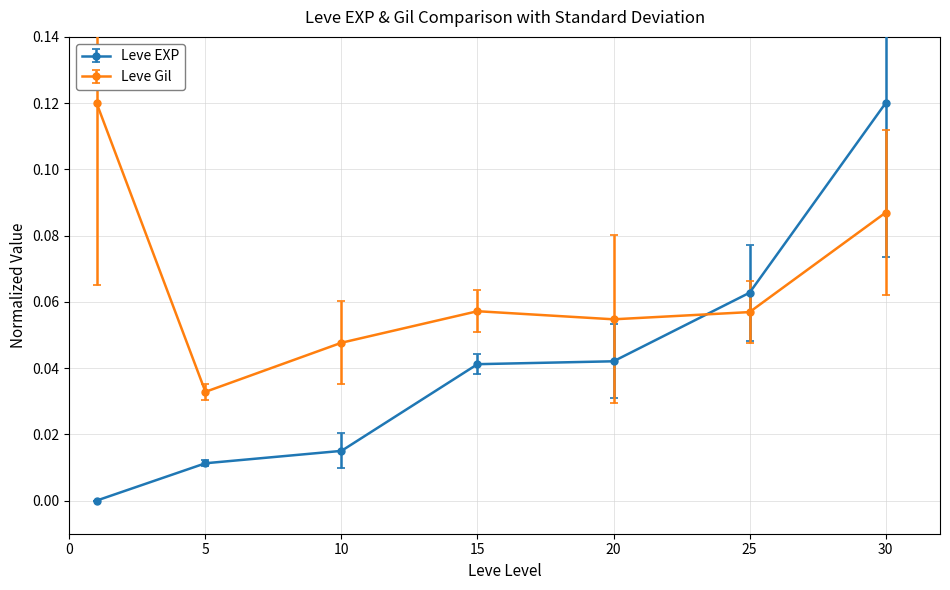

True or false: Leve EXP has more than 2 interior local peaks.

False